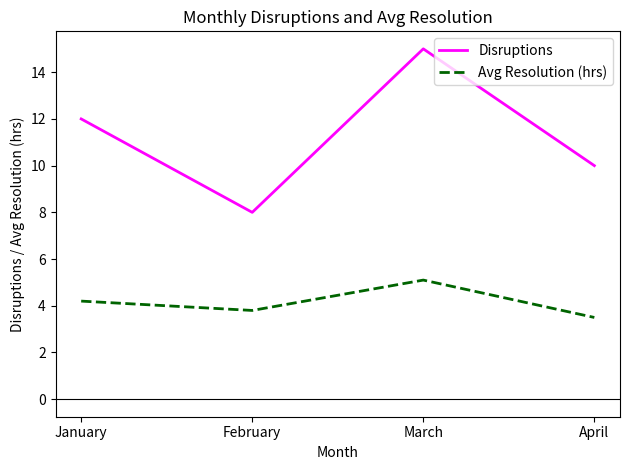

Which series has the largest range (max minus min)?

Disruptions